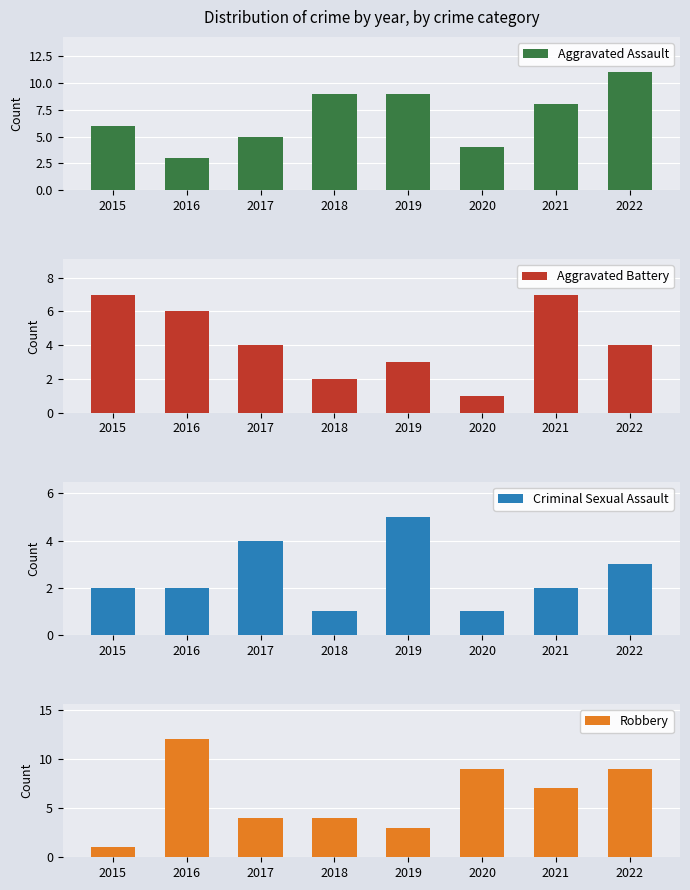

At how many categories does at least one series exceed 7?

6